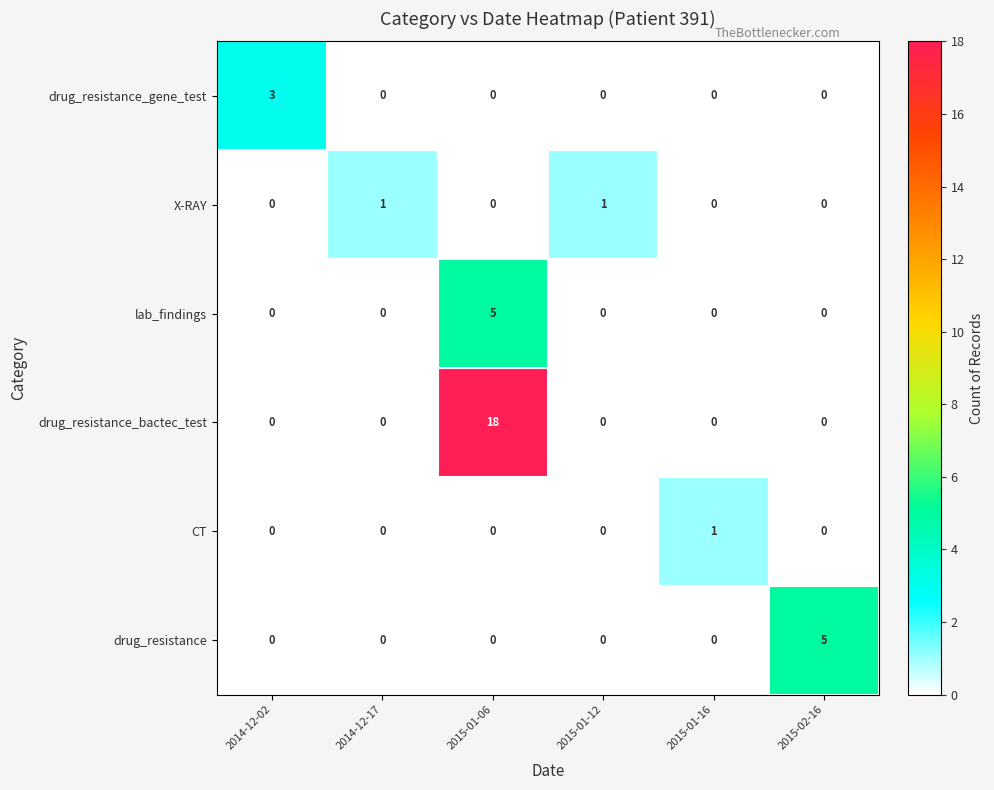

What is the difference between the highest and lowest values at 2015-01-06?

18